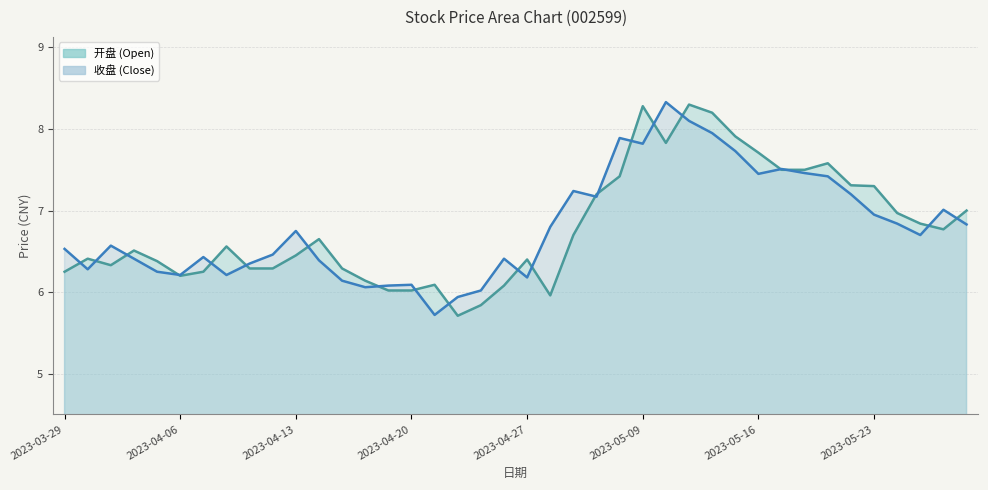

At which label does 收盘 first exceed 6?

2023-03-29